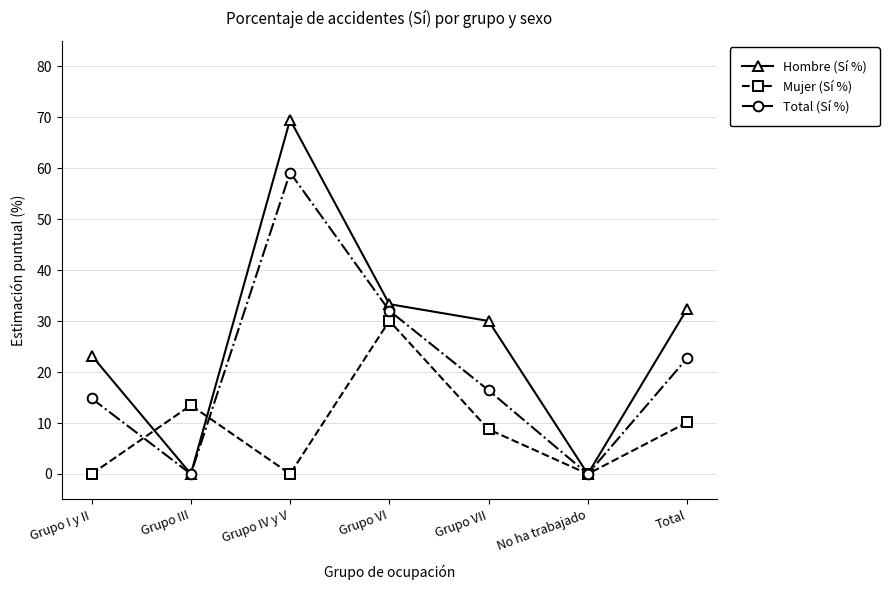

Rank the series at Total from highest to lowest value.

Hombre (Sí %), Total (Sí %), Mujer (Sí %)